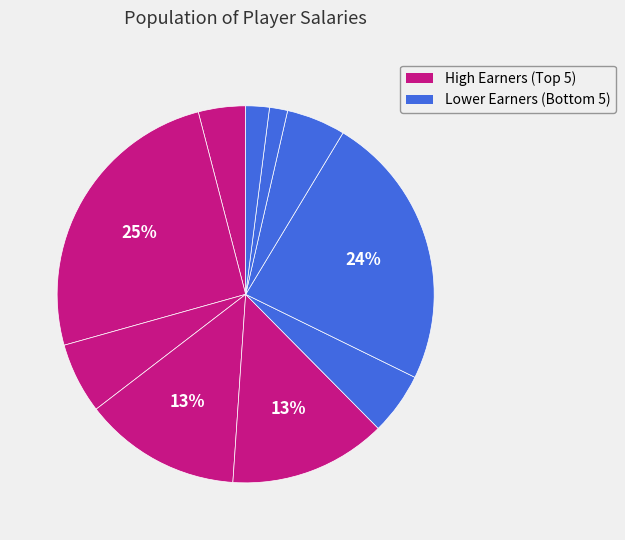

Does any single category account for the majority?

No